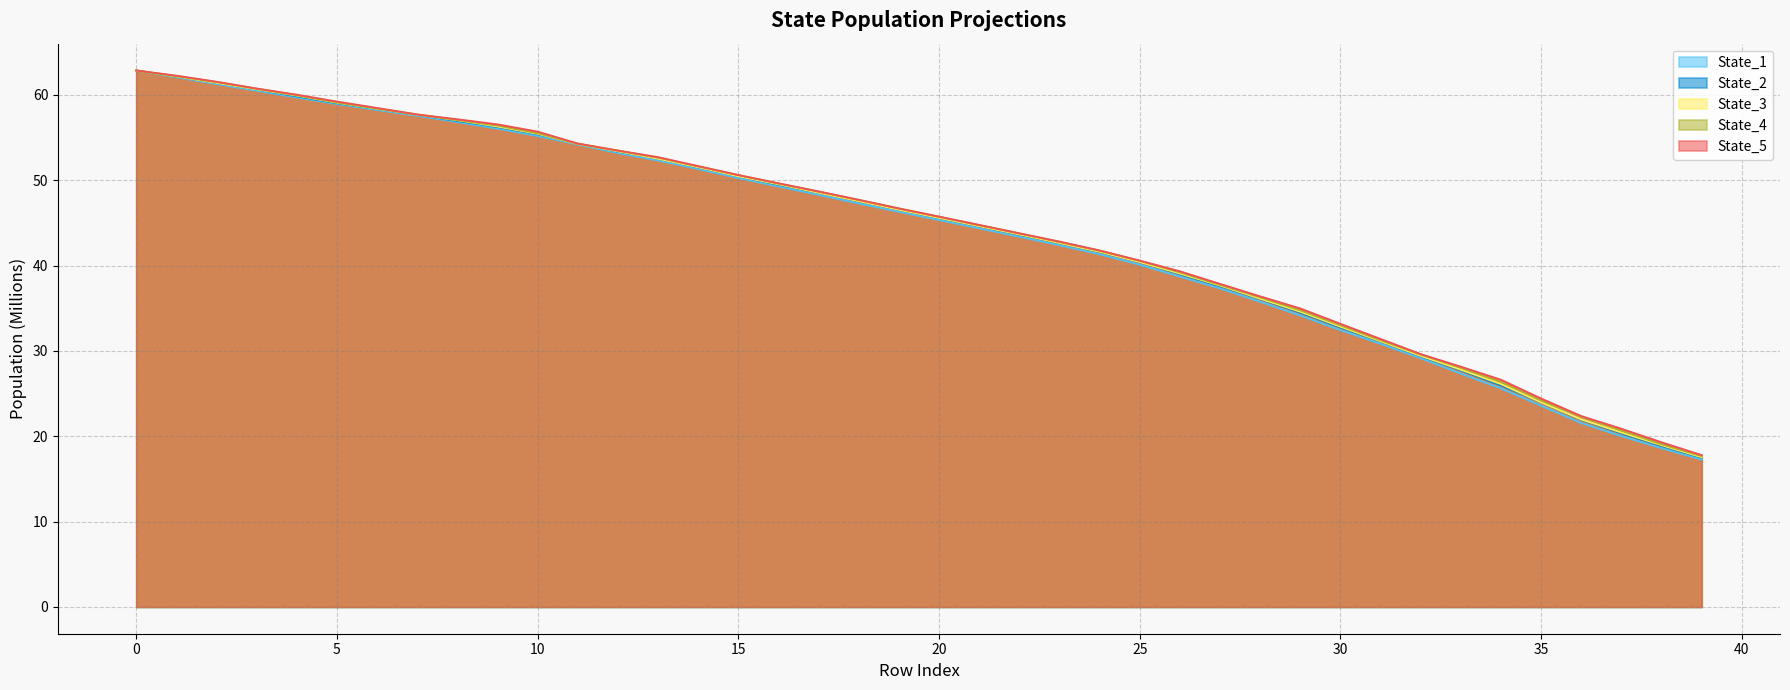

Which series changed the most between 10 and 35?

State_1